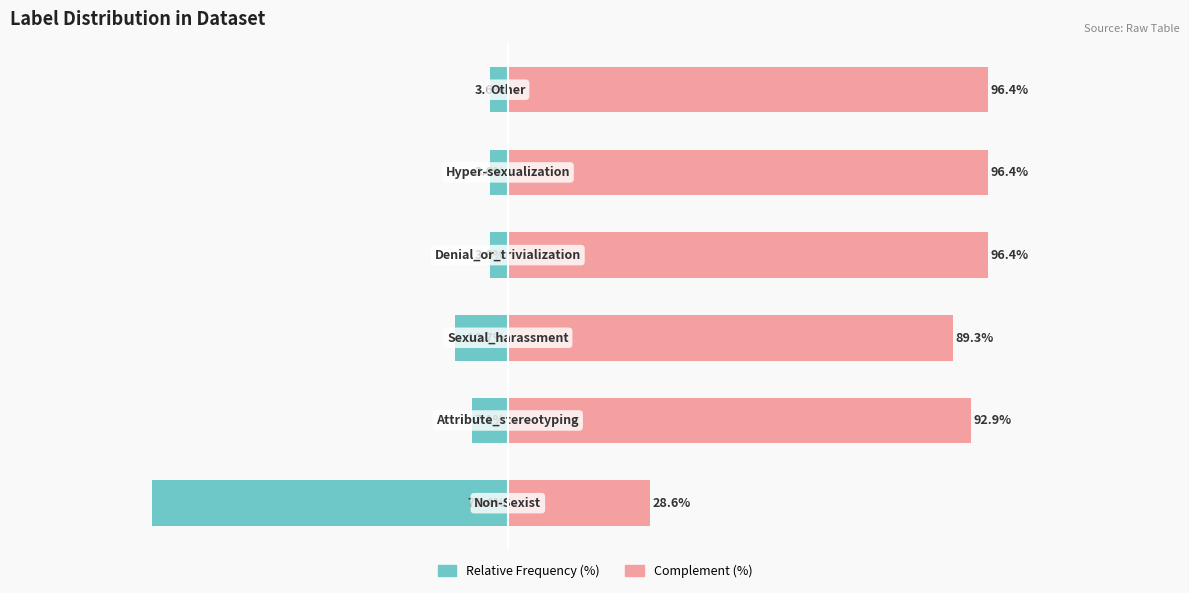

What is the difference between the Complement (%) values at 0 and 5?

67.8